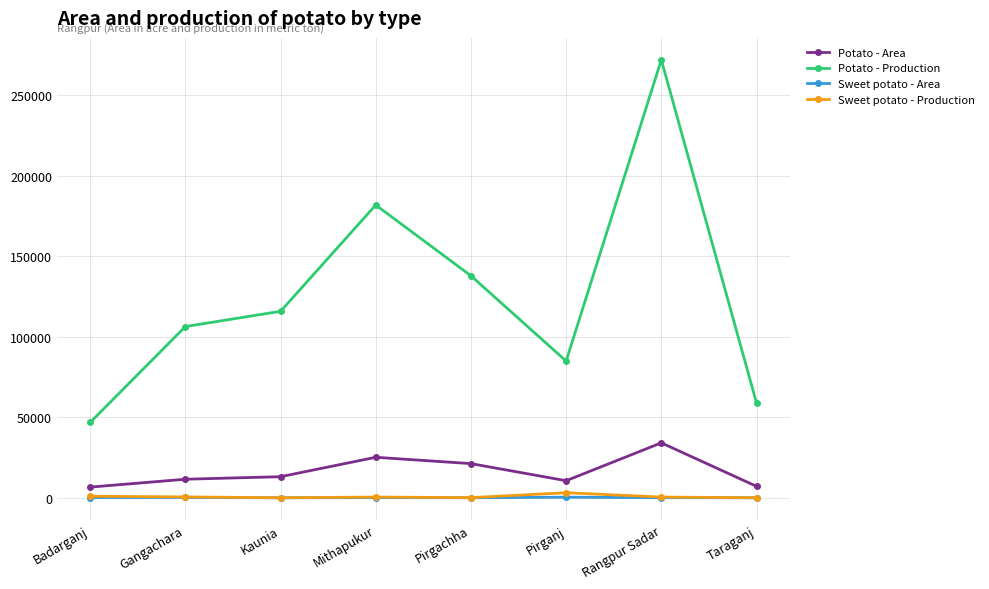

Count the number of categories in the chart.

8